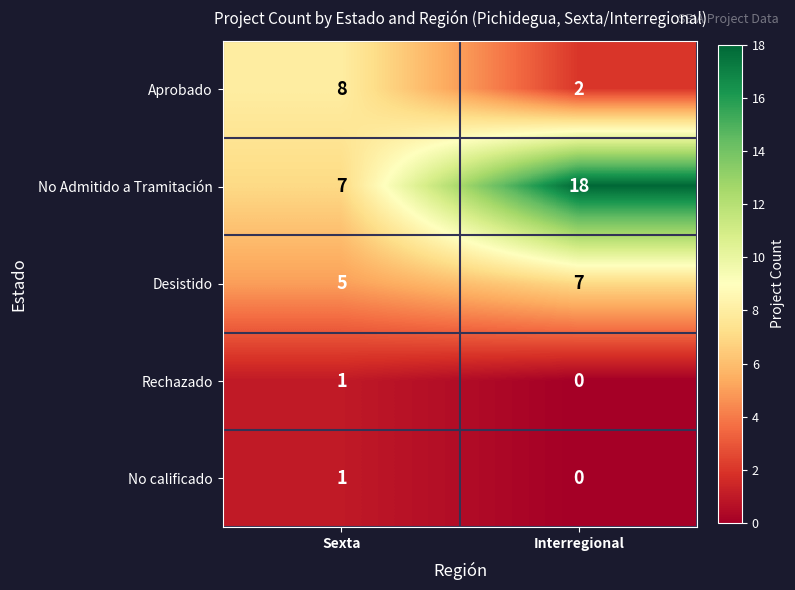

What is the sum of all Aprobado values?

10